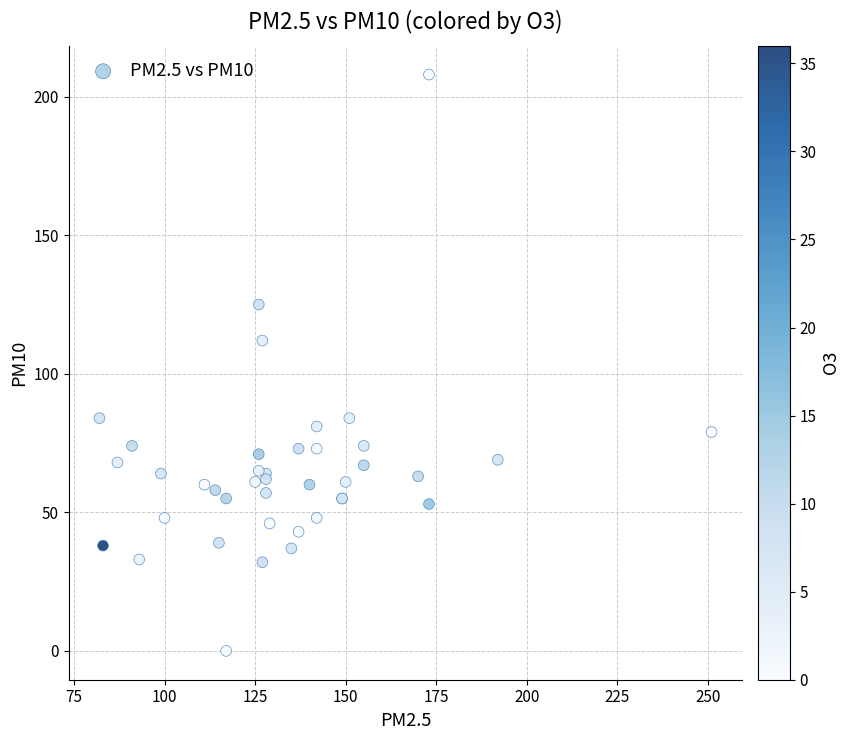

What Y value in the scatter plot is closest to 104?

112